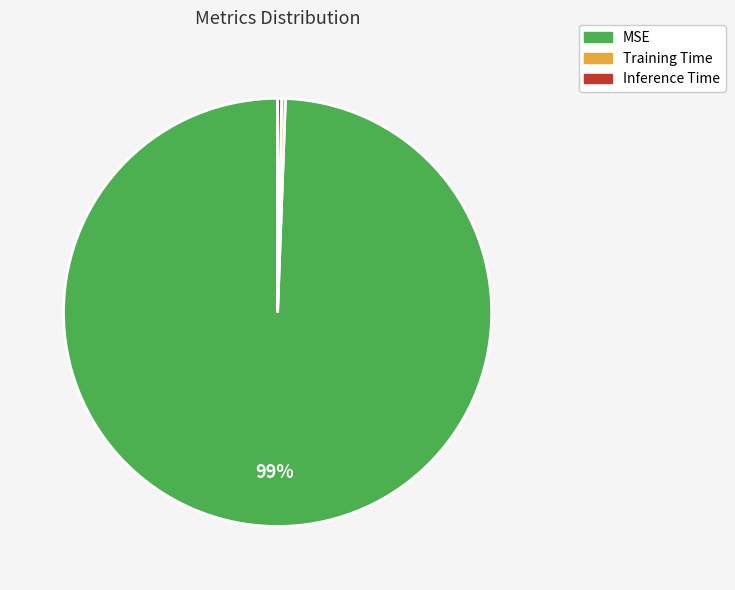

What is the largest slice in the pie chart?

MSE